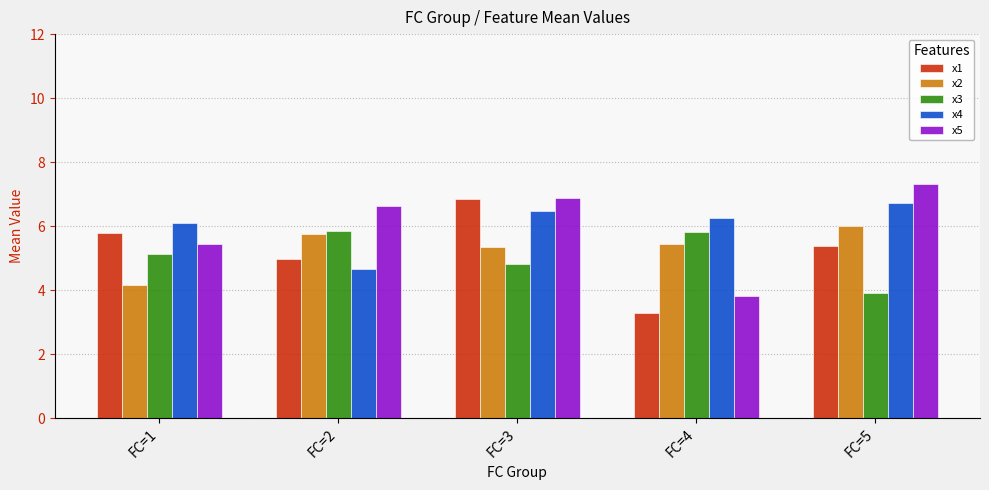

What is the maximum value for x3?

5.9